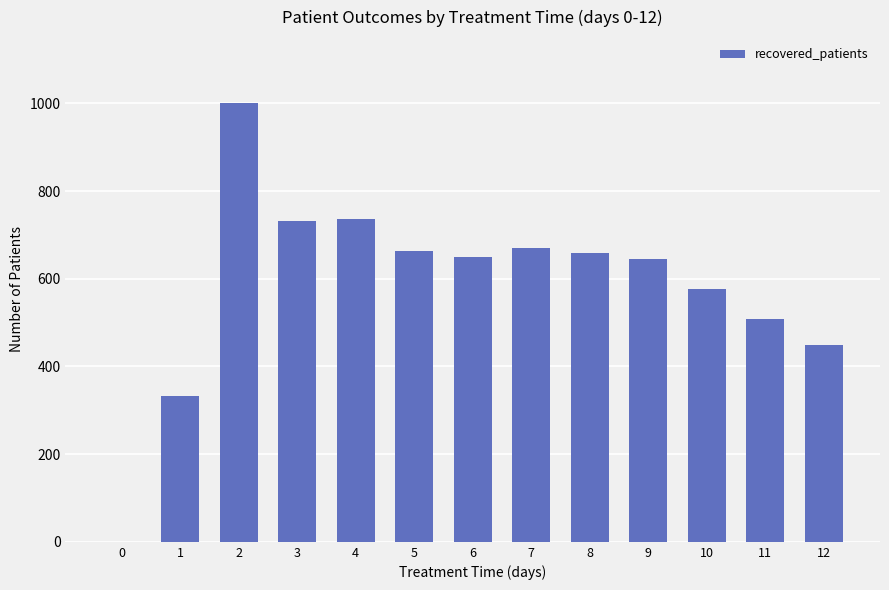

At which label is the value closest to 500?

11